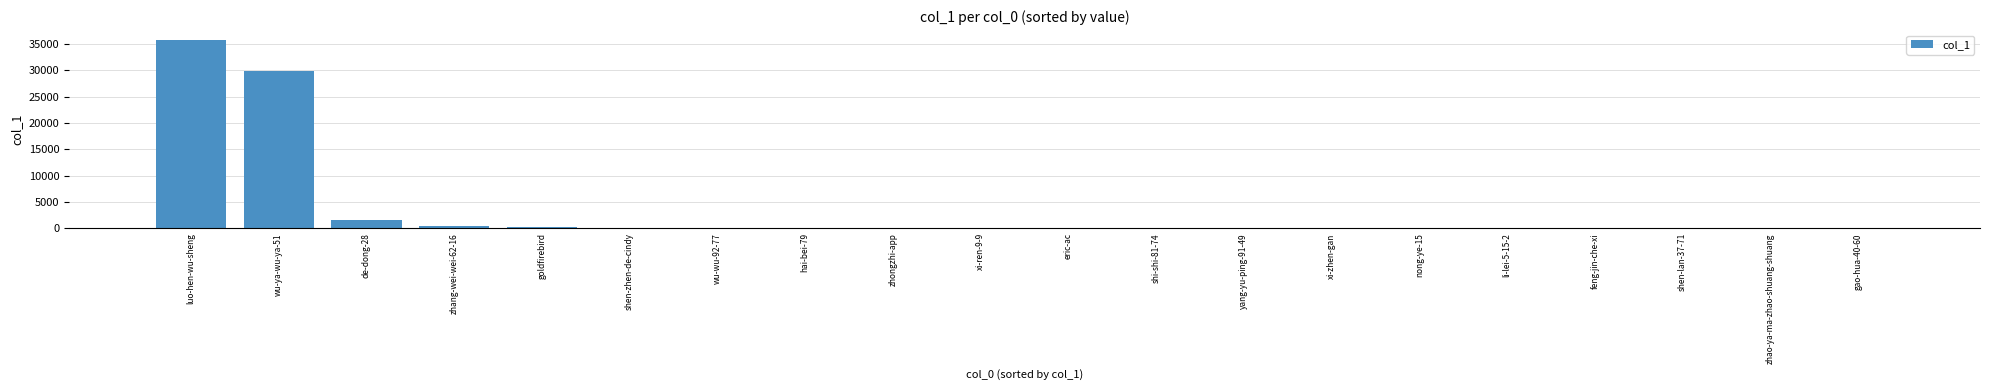

What is the sum of all values?

68399